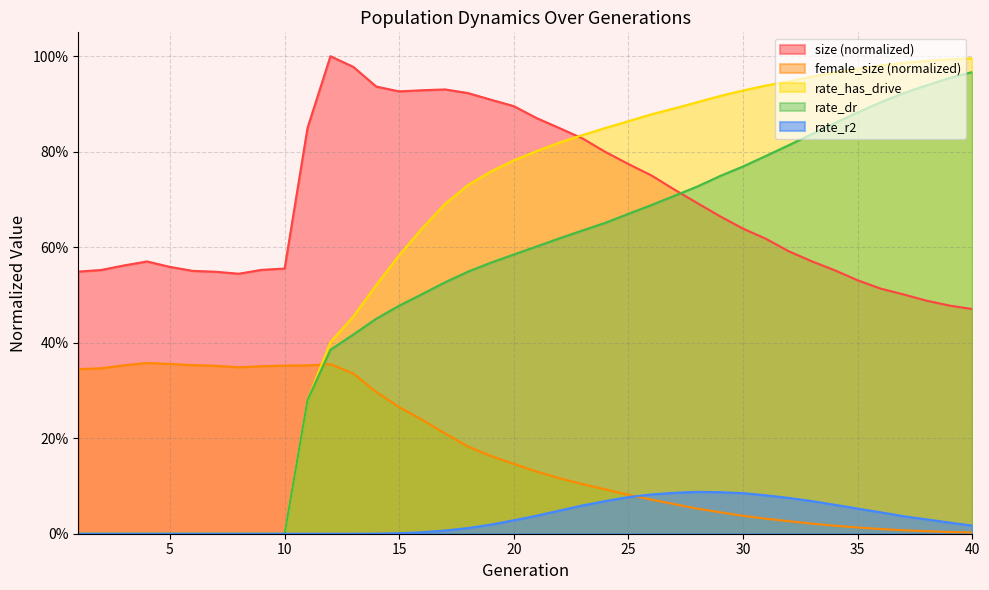

Between which two adjacent categories do rate_has_drive and female_size first intersect?

11 and 12